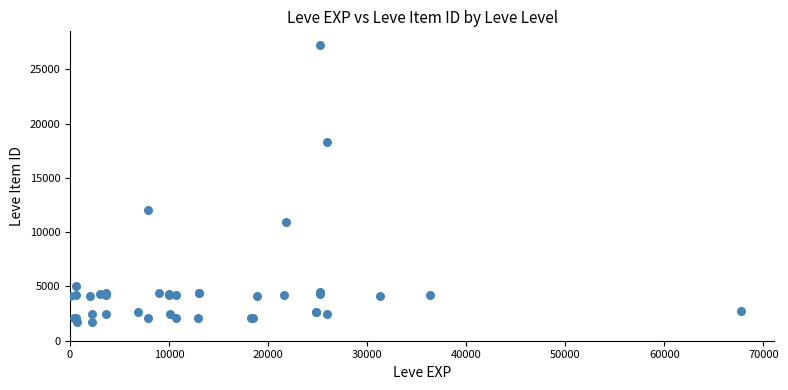

What Y value in the scatter plot is closest to 14448?

12018